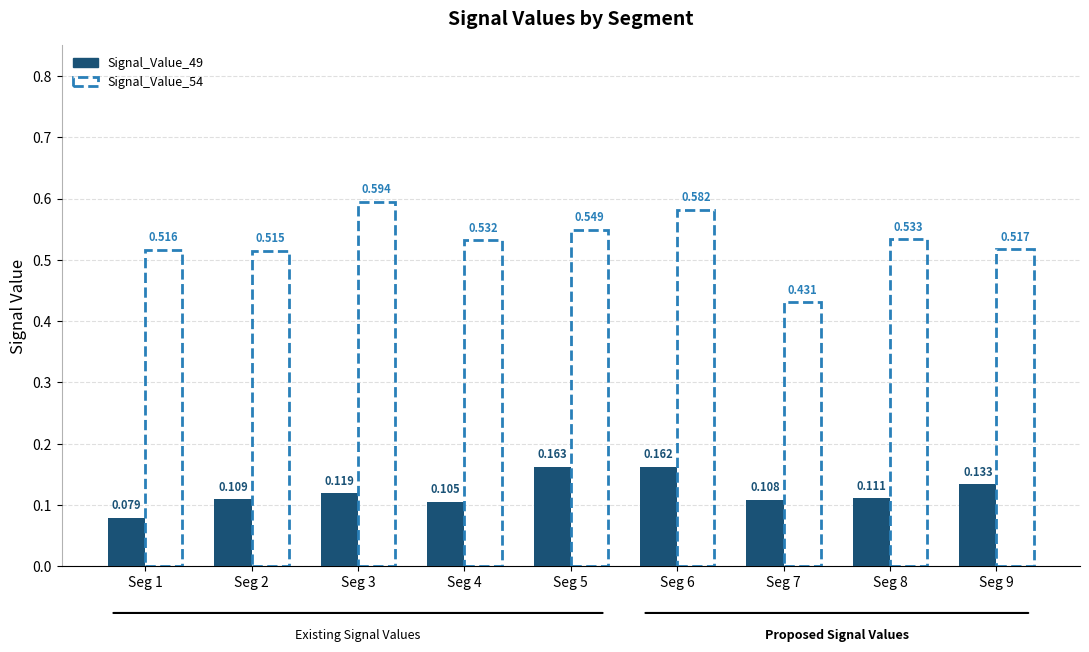

How many Signal_Value_54 values are between 0 and 1?

9